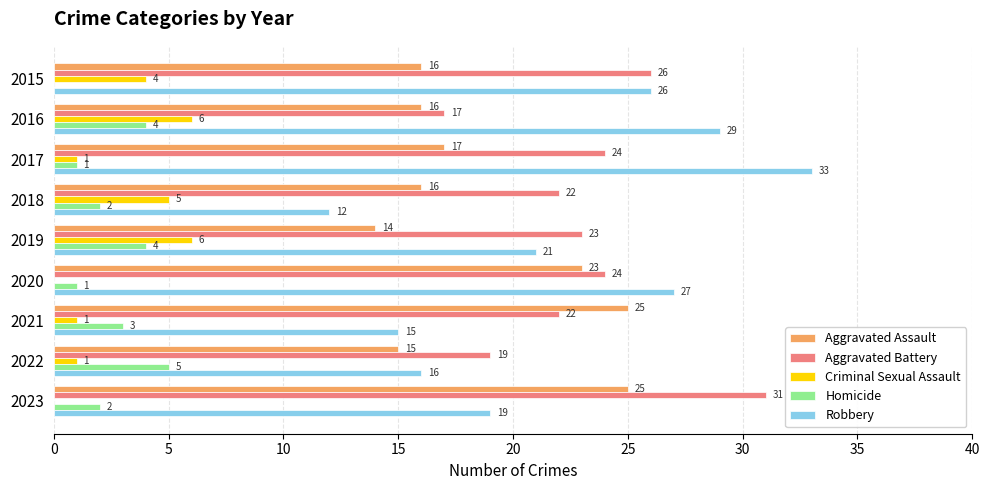

The Criminal Sexual Assault series shows 2 at 2019. True or false?

False